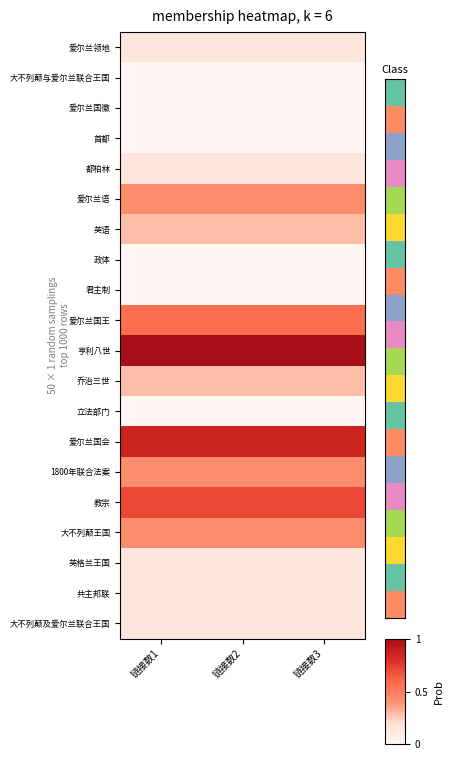

Between 链接数3 and 链接数2, which is larger?

链接数3